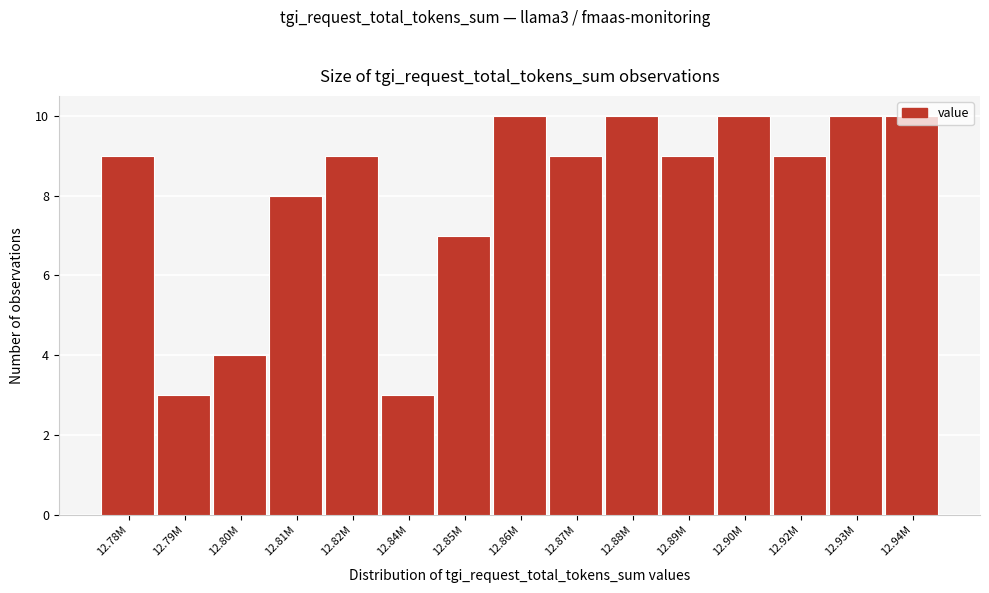

Approximately how many times larger is the value at 12.80M compared to 12.89M?

0.4